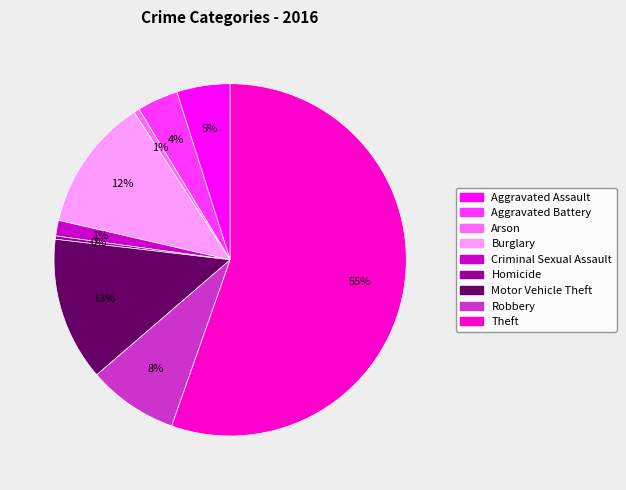

To the nearest percent, what is the average slice percentage?

11%